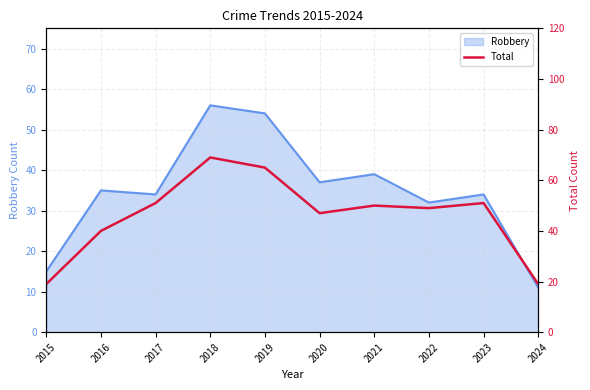

The value of Robbery at 2022 is 52. True or false?

False